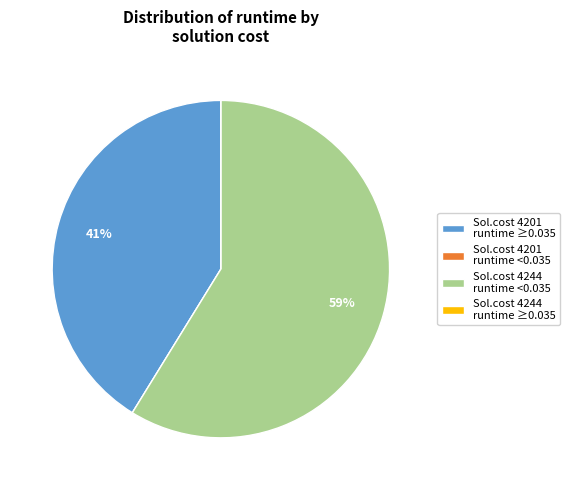

Which has a higher value, Sol.cost 4244 runtime <0.035 or Sol.cost 4201 runtime ≥0.035?

Sol.cost 4244 runtime <0.035